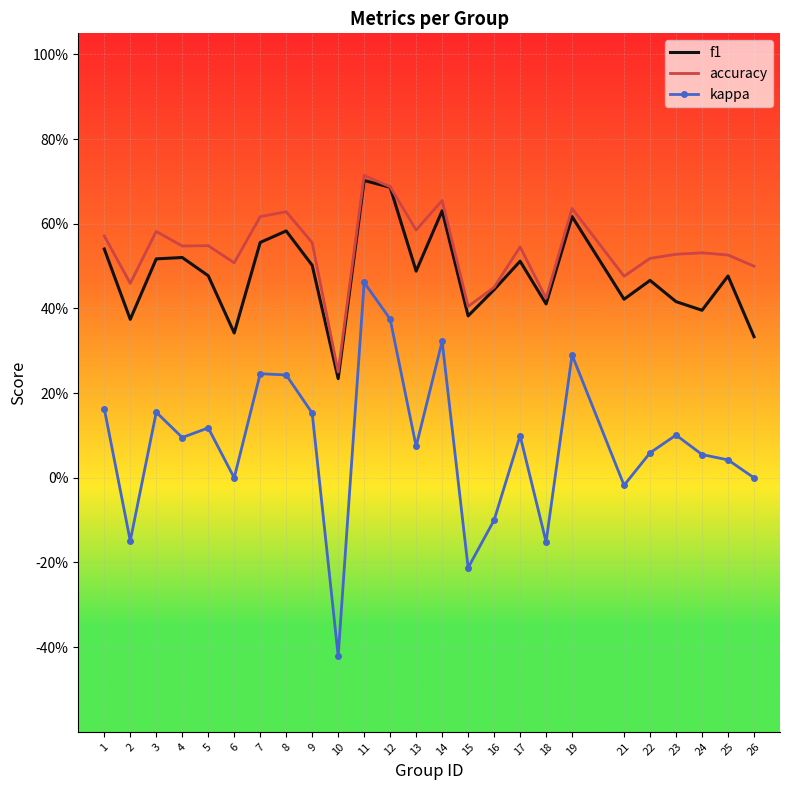

Which series changed the most between 7 and 22?

kappa